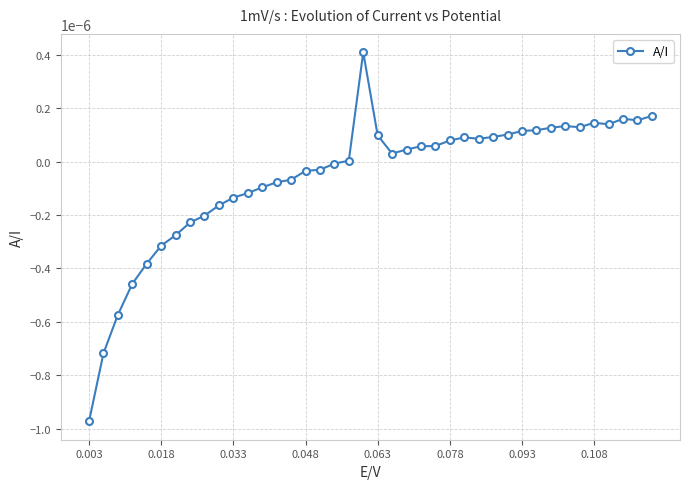

How many data points does each series have?

40